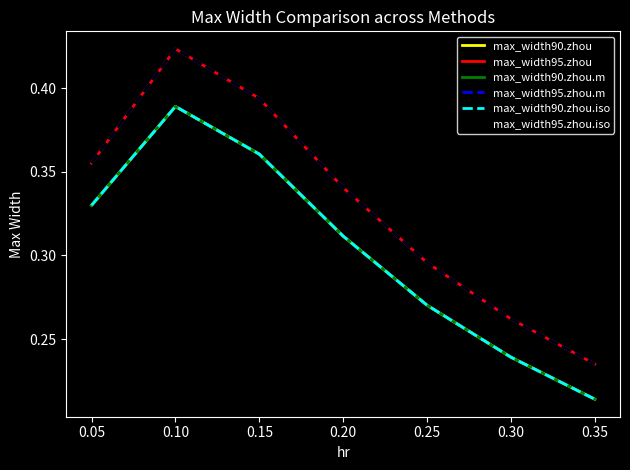

Which series has the widest spread of values?

max_width95.zhou